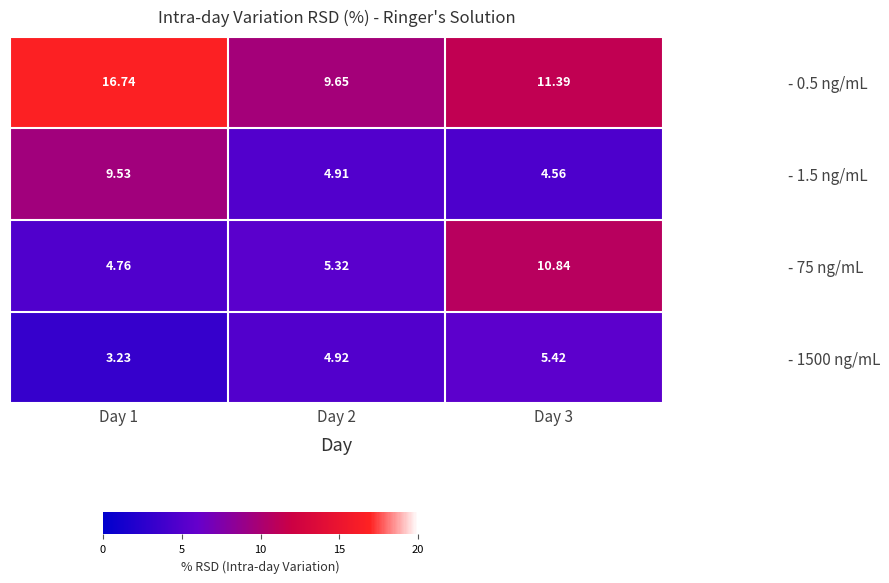

Which label corresponds to the largest value in the chart?

Day 1